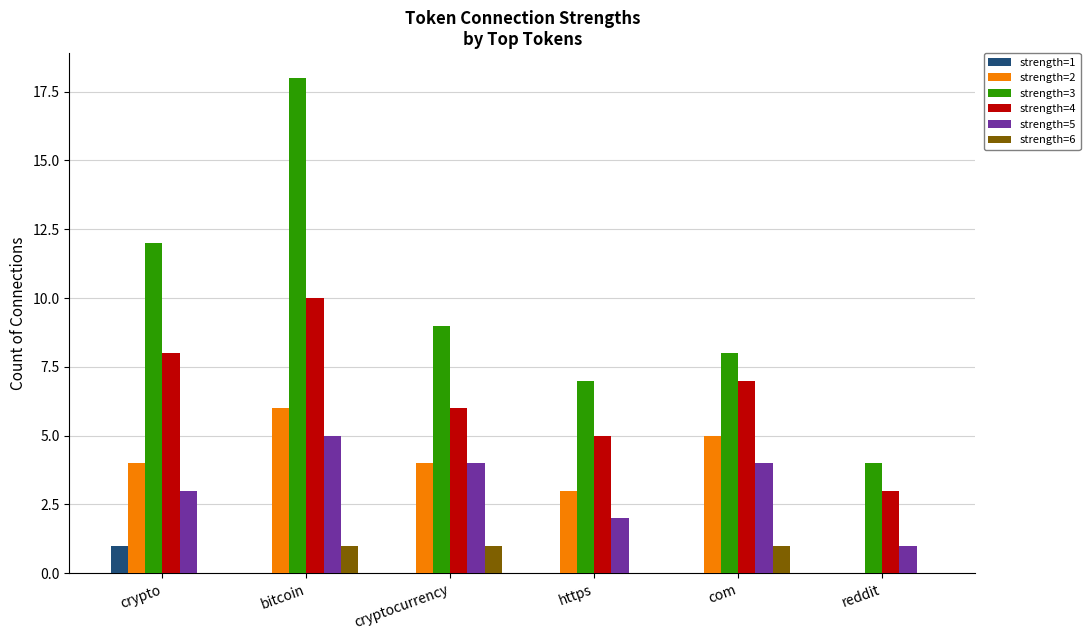

What are all the series names shown in the legend?

strength=1, strength=2, strength=3, strength=4, strength=5, strength=6